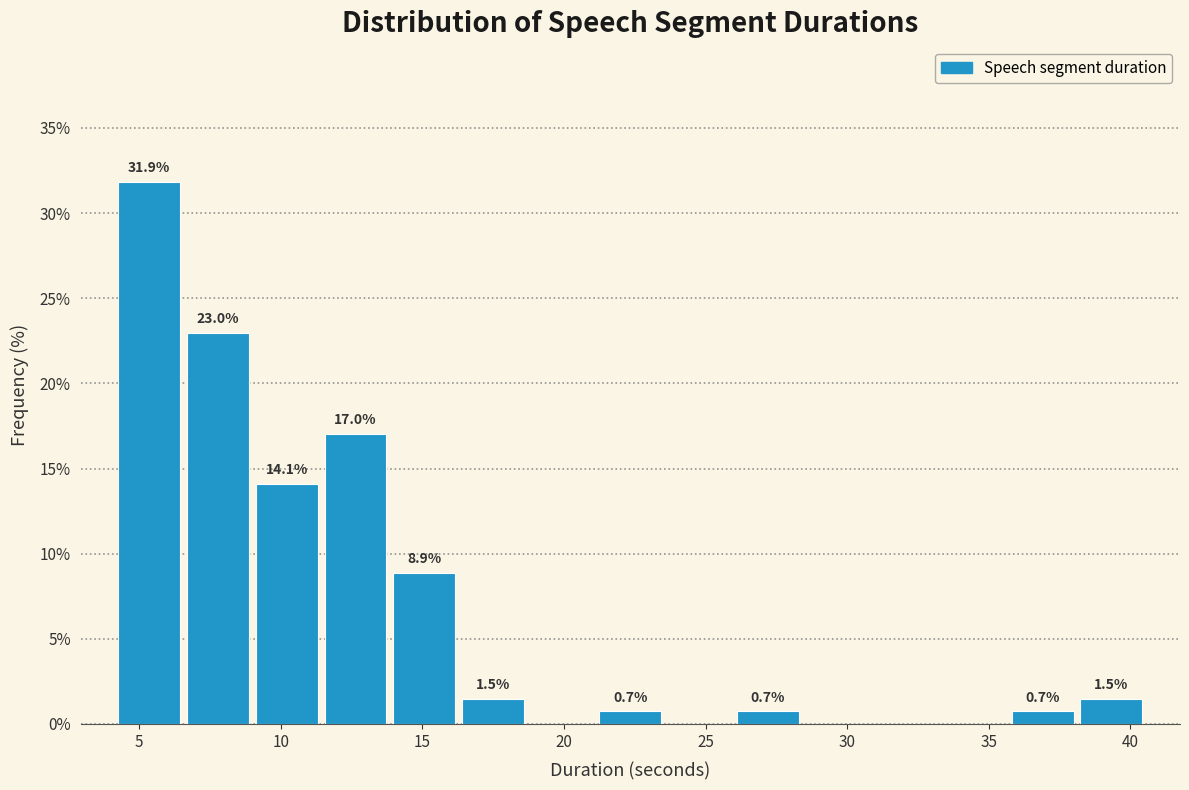

Which range on the x-axis has the tallest bar?

4.0 to 6.5